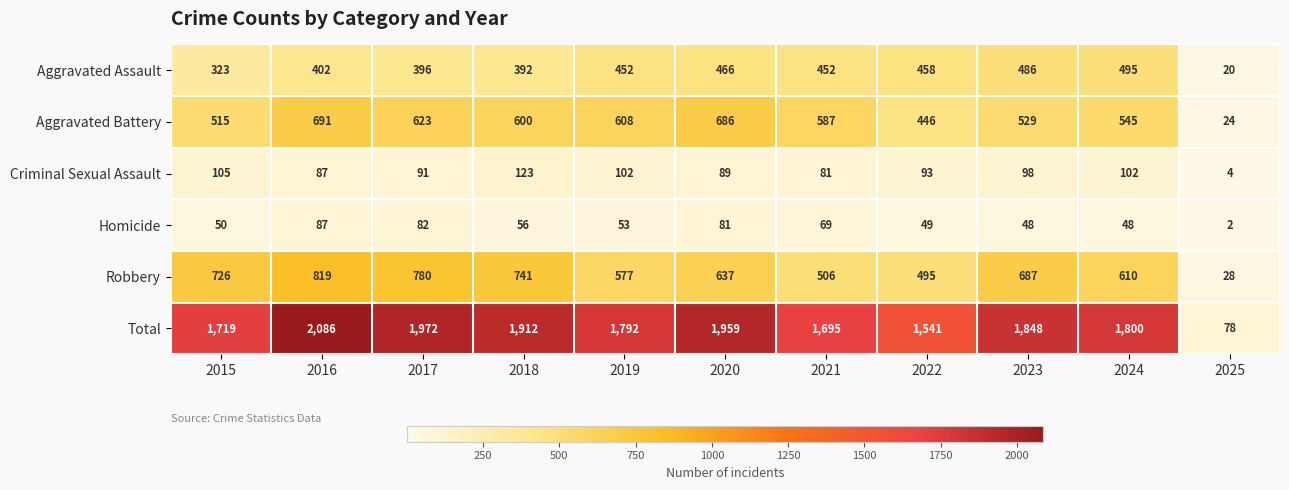

True or false: Homicide has a value of 72 at 2022.

False